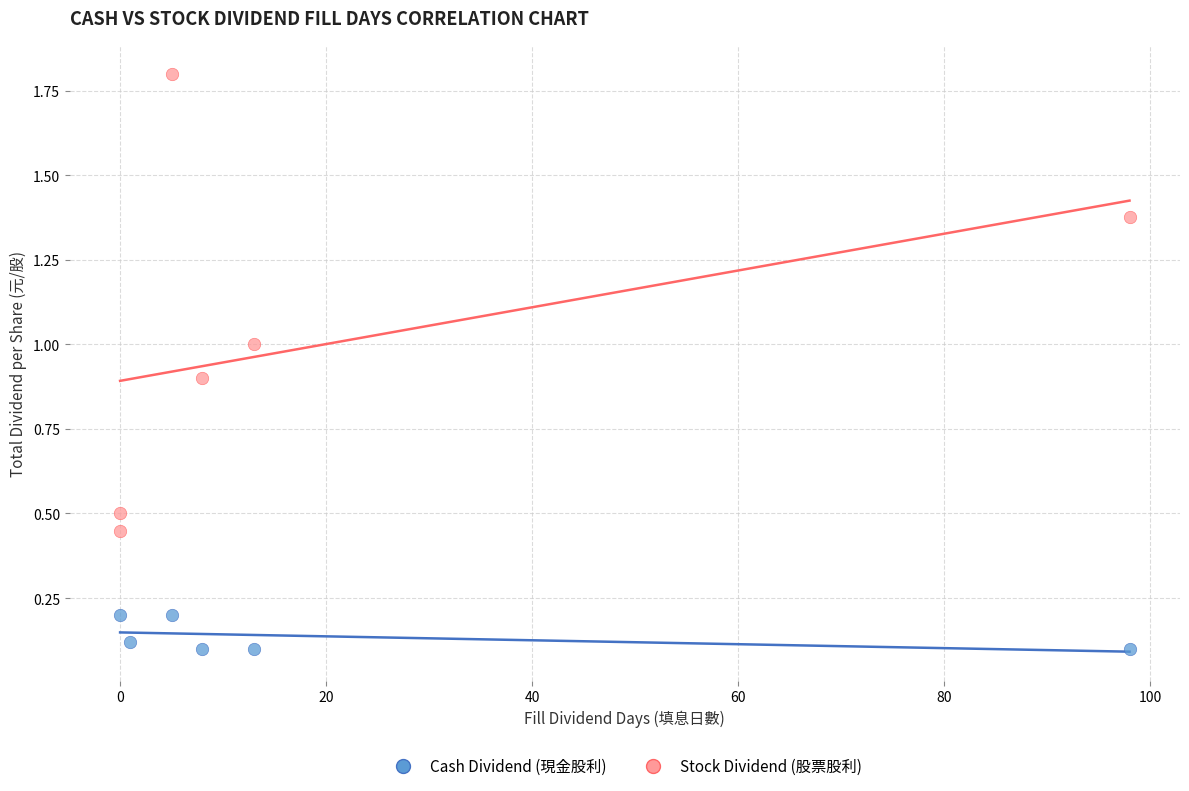

Which series contains the highest Y value?

Stock Dividend (股票股利)